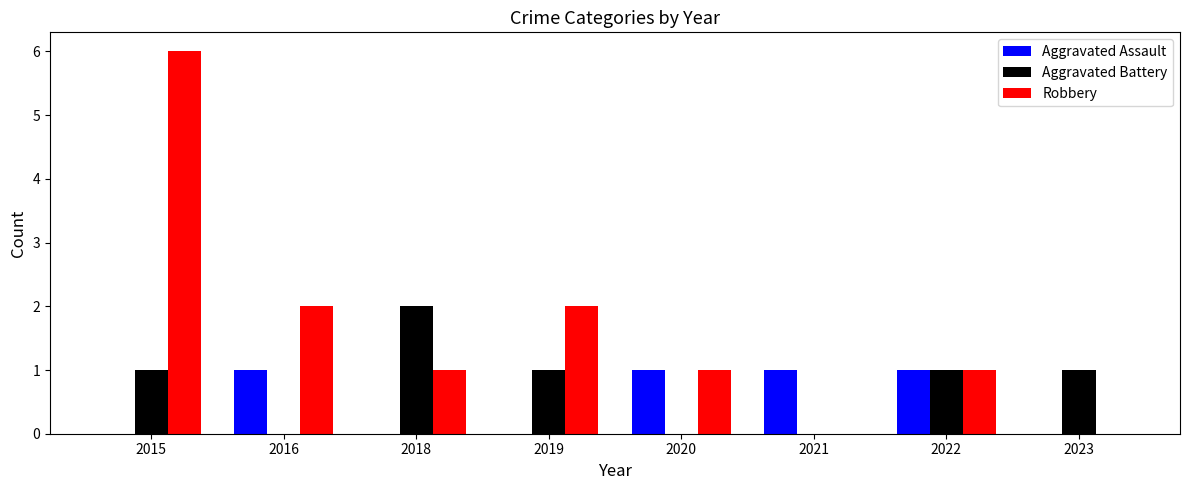

Count the number of categories in the chart.

8